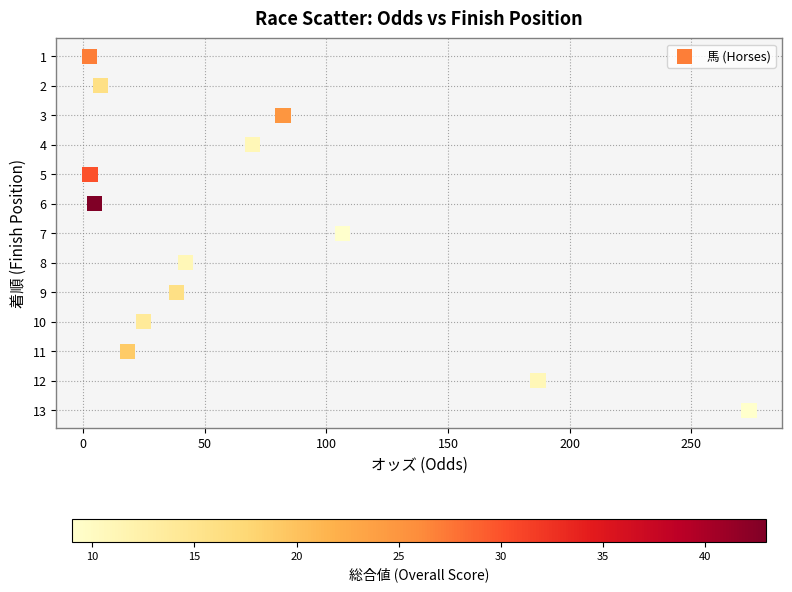

What is the range of Y values (max minus min)?

12